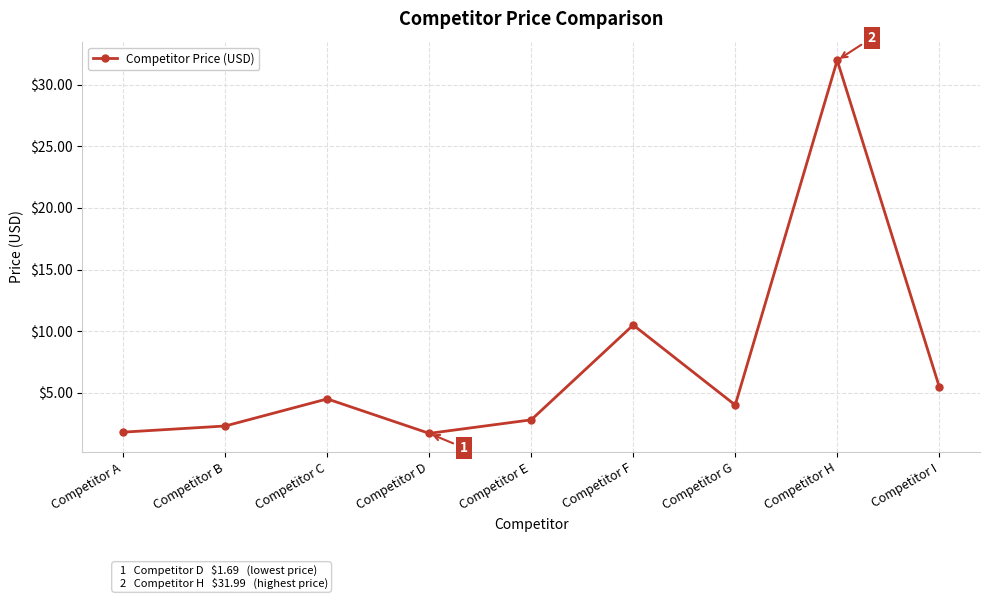

Which has a higher value, Competitor I or Competitor G?

Competitor I